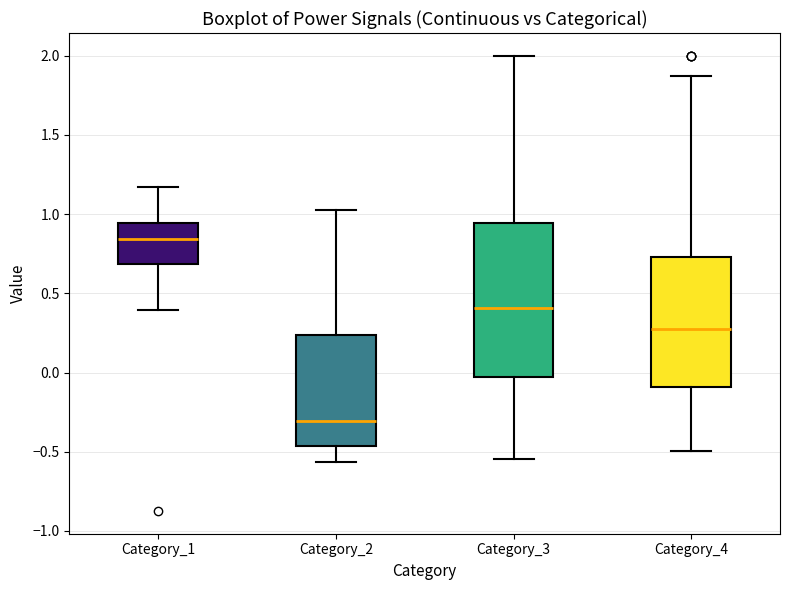

Reading left to right, read every box against the y-axis: the position of its median line, the range the box covers, and the ends of its whiskers. The values are not printed on the chart, so give them approximately, as read against the axis.

Category_1: median 0.85, box 0.70 to 0.95, whiskers 0.40 to 1.15
Category_2: median -0.30, box -0.45 to 0.25, whiskers -0.55 to 1.05
Category_3: median 0.40, box -0.05 to 0.95, whiskers -0.55 to 2.00
Category_4: median 0.30, box -0.10 to 0.75, whiskers -0.50 to 1.85